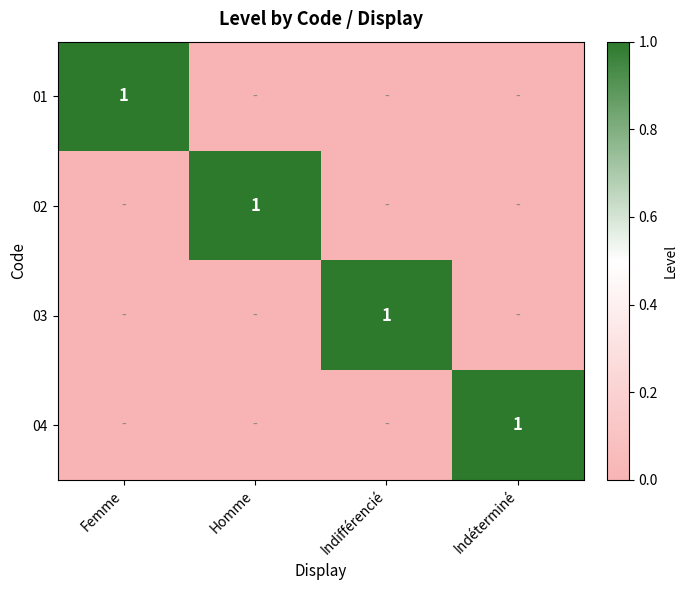

Is it true that 01 equals 2 at Femme?

False